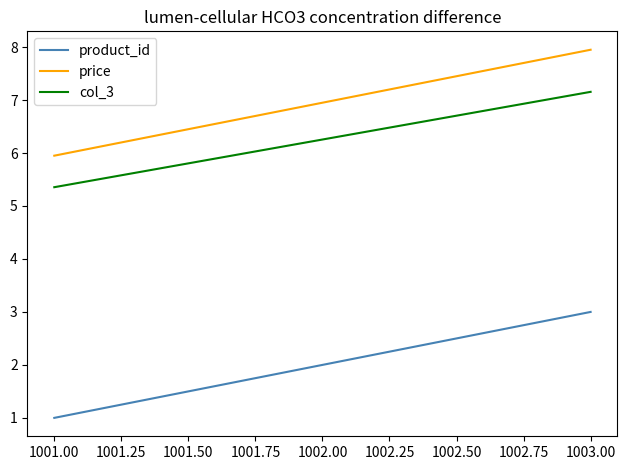

Rank the series at 1003.00 from lowest to highest value.

product_id, col_3, price